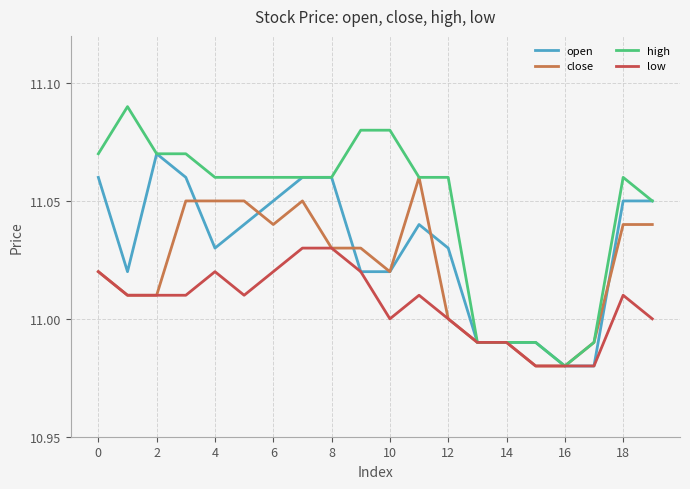

True or false: high has more than 1 interior local peaks.

True